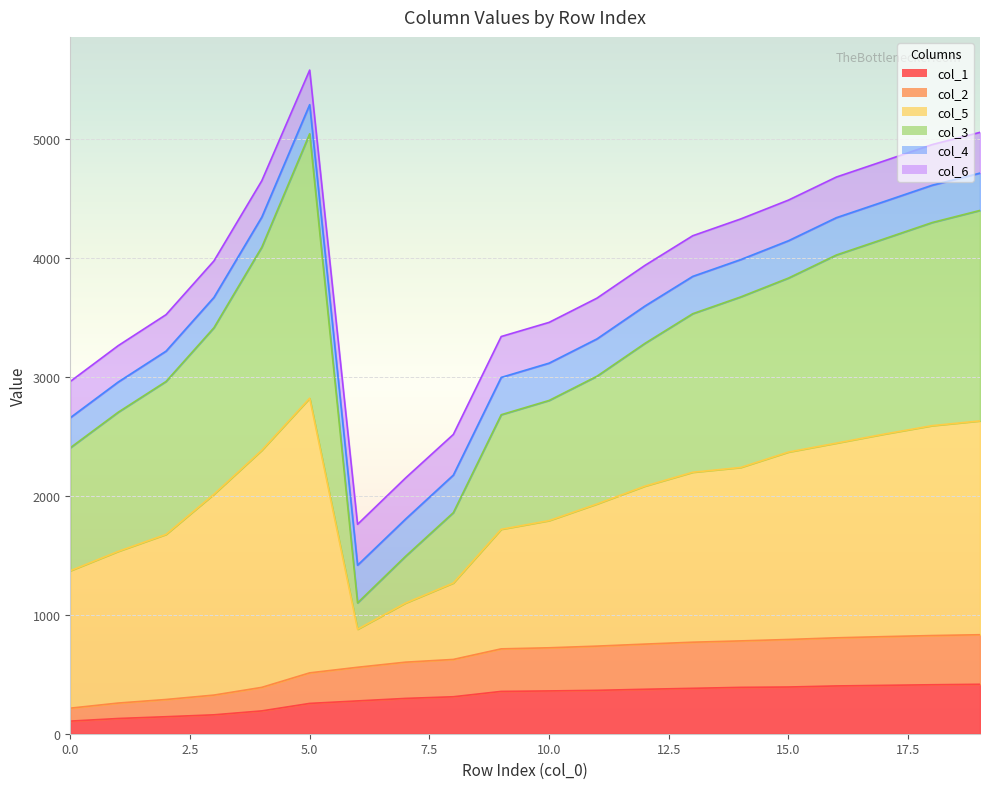

What is the maximum value for col_1?

416